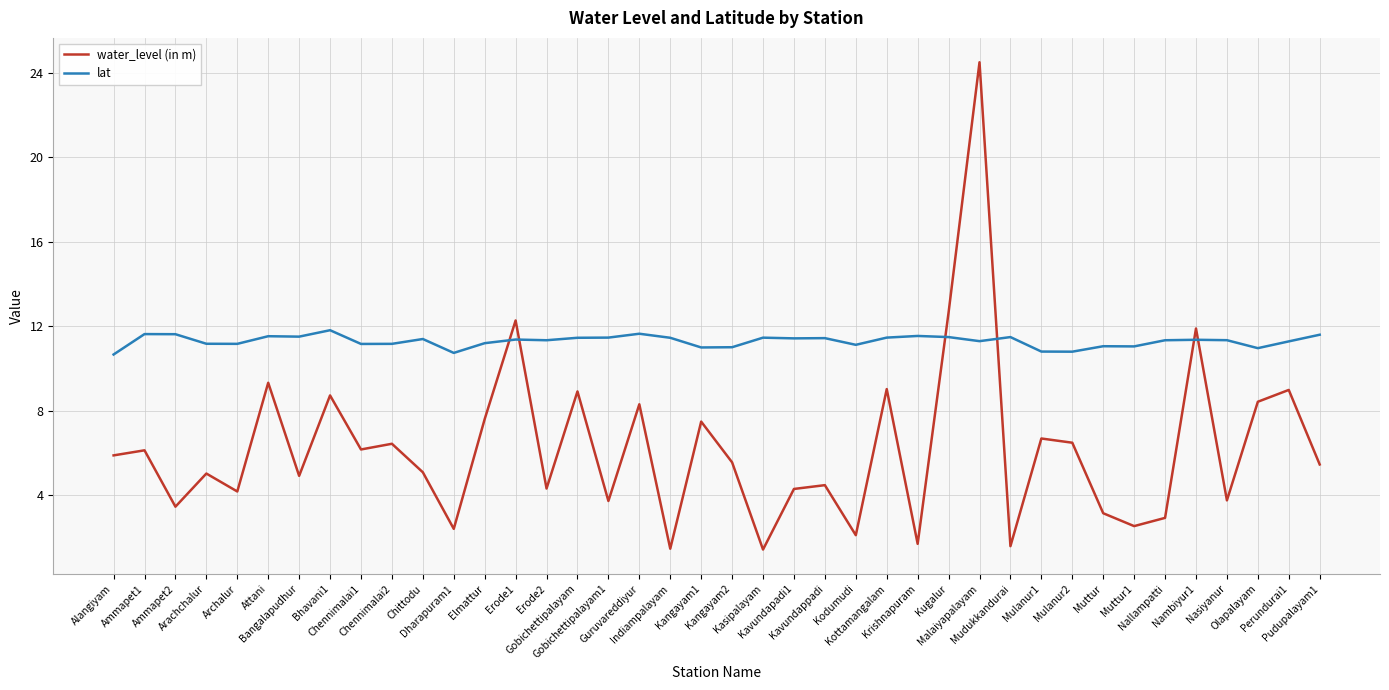

What is the sum of all lat values?

451.6